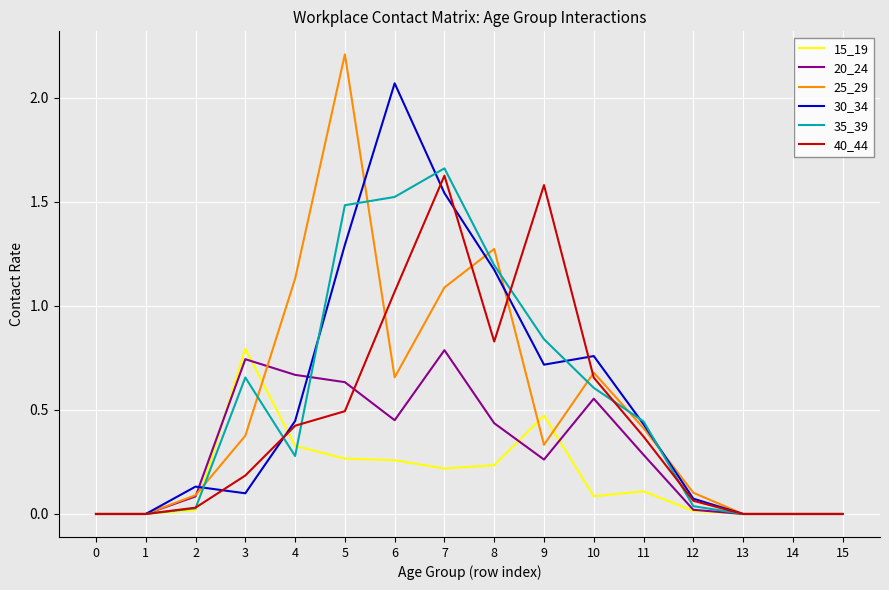

Where is 30_34 nearest to the value 1?

8